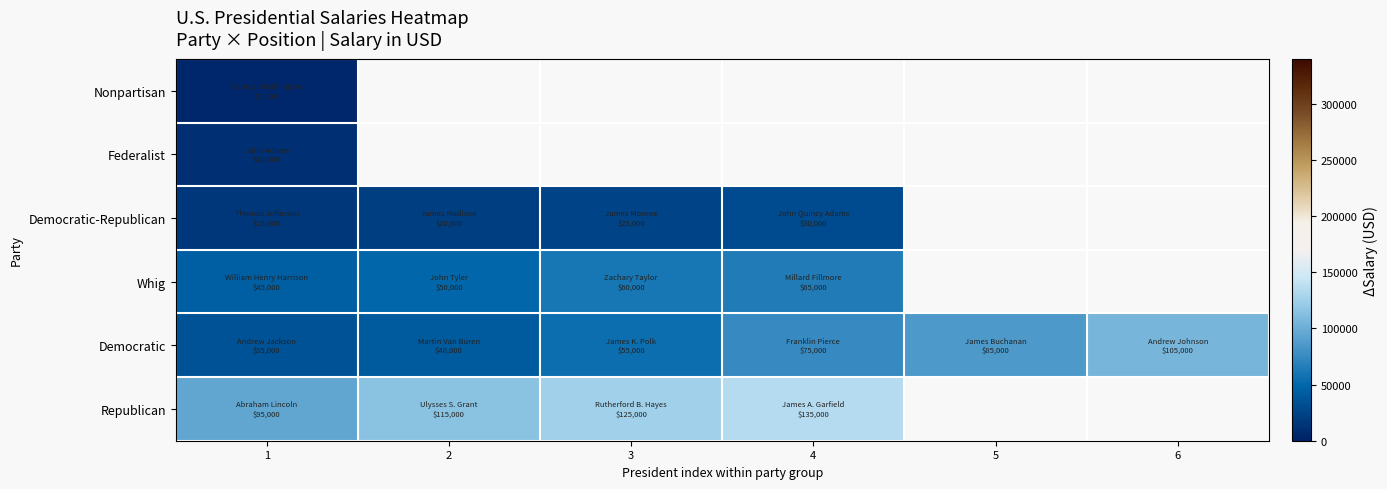

Is the value of Democratic-Republican at 3 greater than the value of Federalist at 4?

No